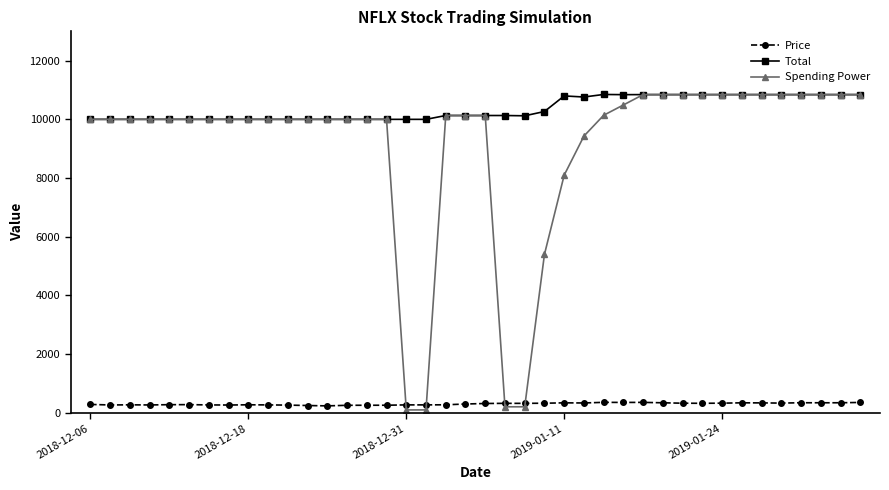

What is the value of the Price point at the 28th from the left?

351.4